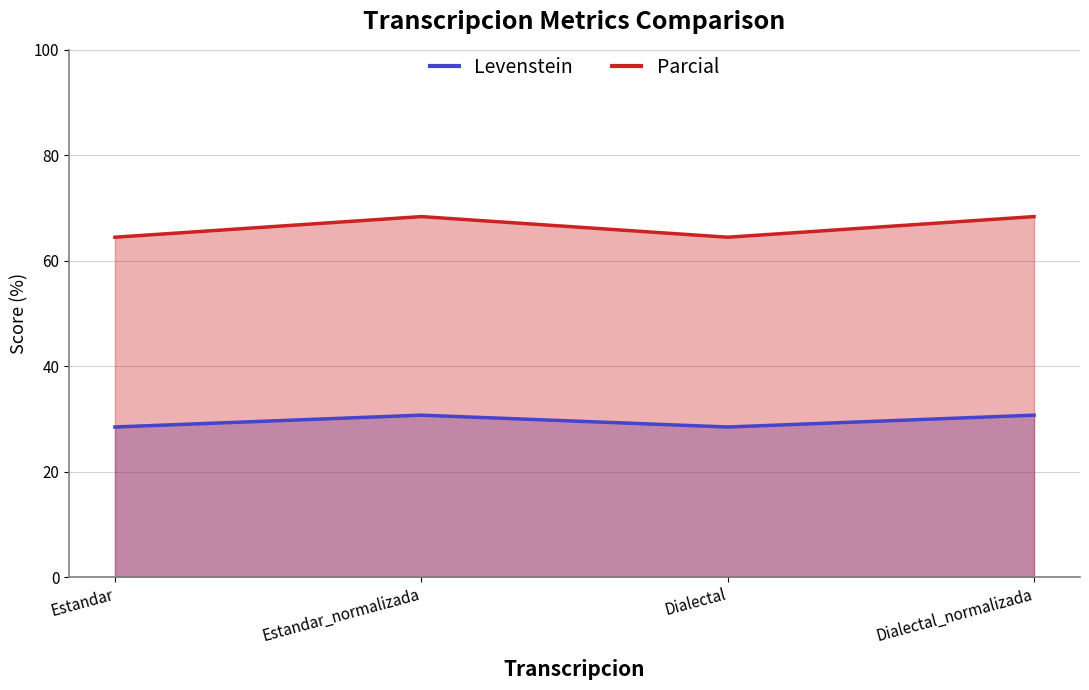

True or false: Parcial and Levenstein intersect in this chart.

False